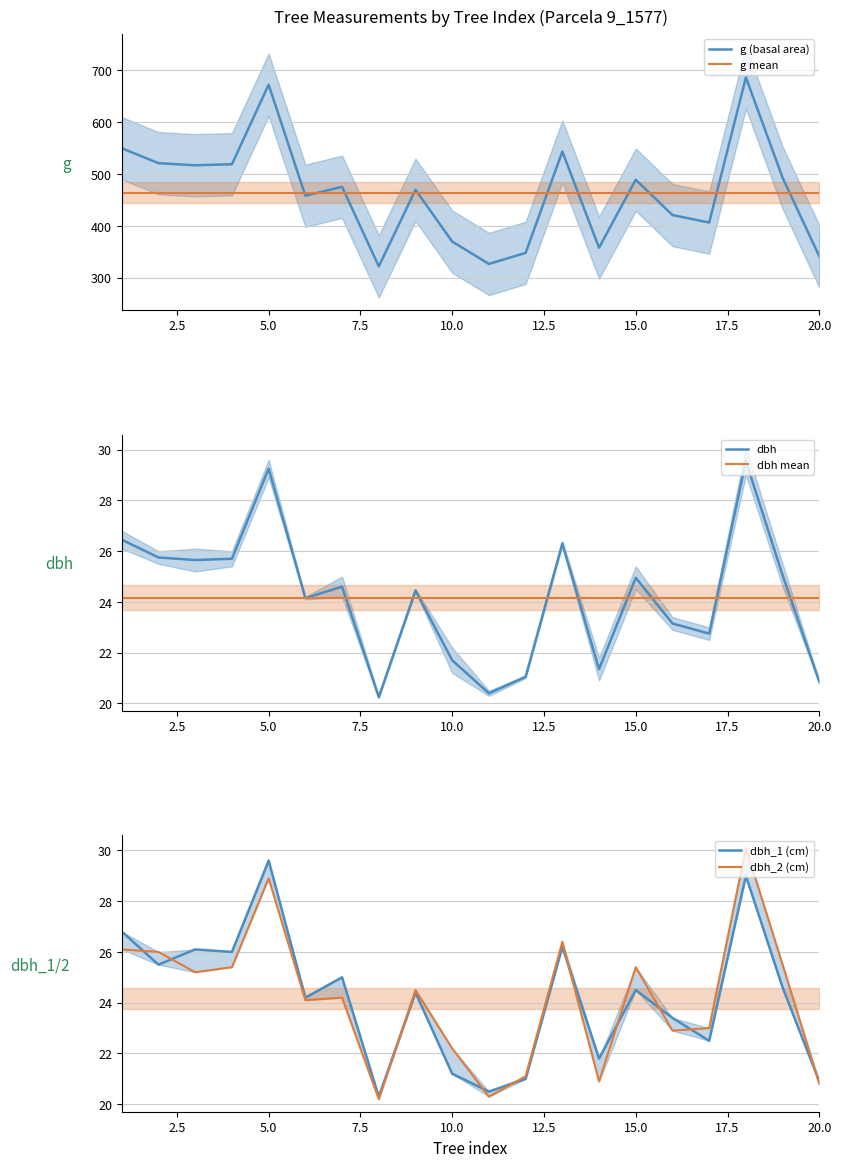

True or false: dbh_1 (cm) and g (basal area) cross at least once.

False